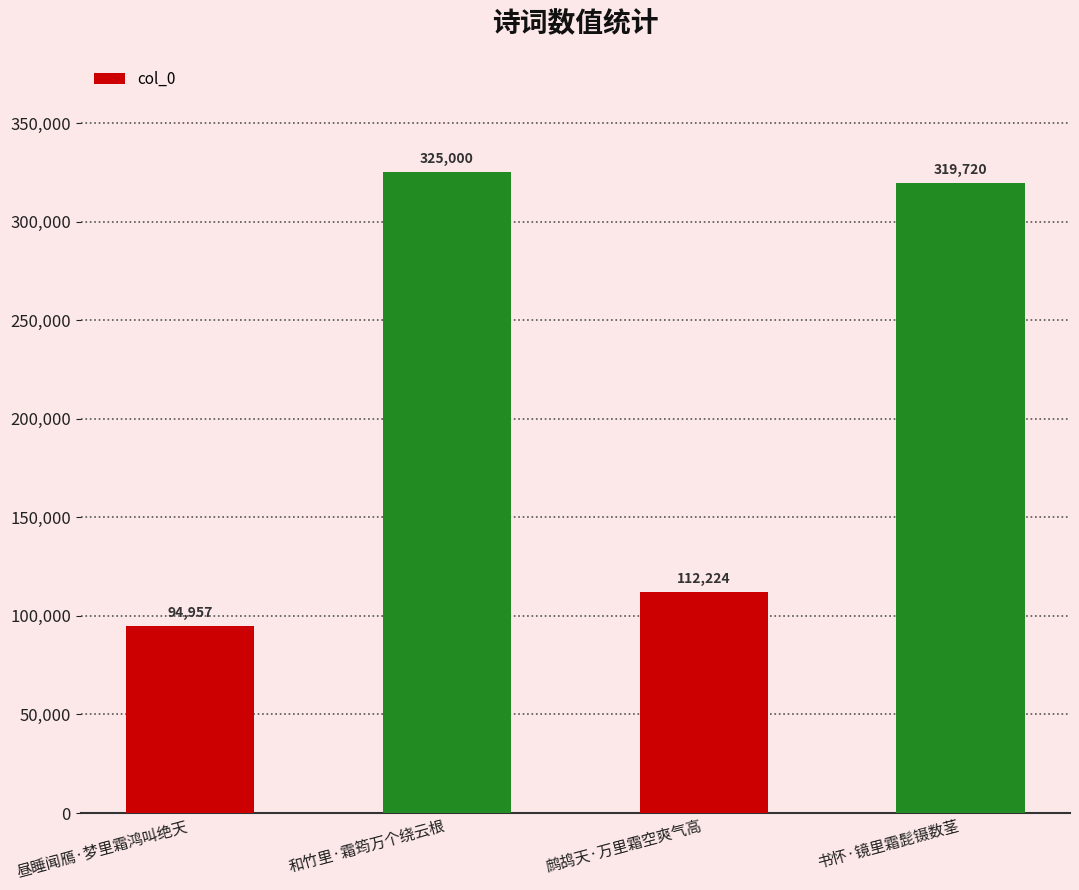

What is the ratio of the value at 鹧鸪天·万里霜空爽气高 to the value at 昼睡闻鴈·梦里霜鸿叫绝天?

1.2